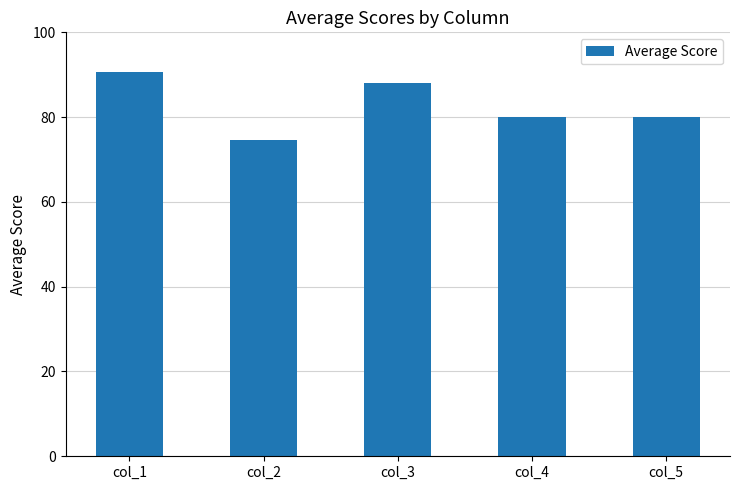

At which label does the data first exceed 80?

col_1